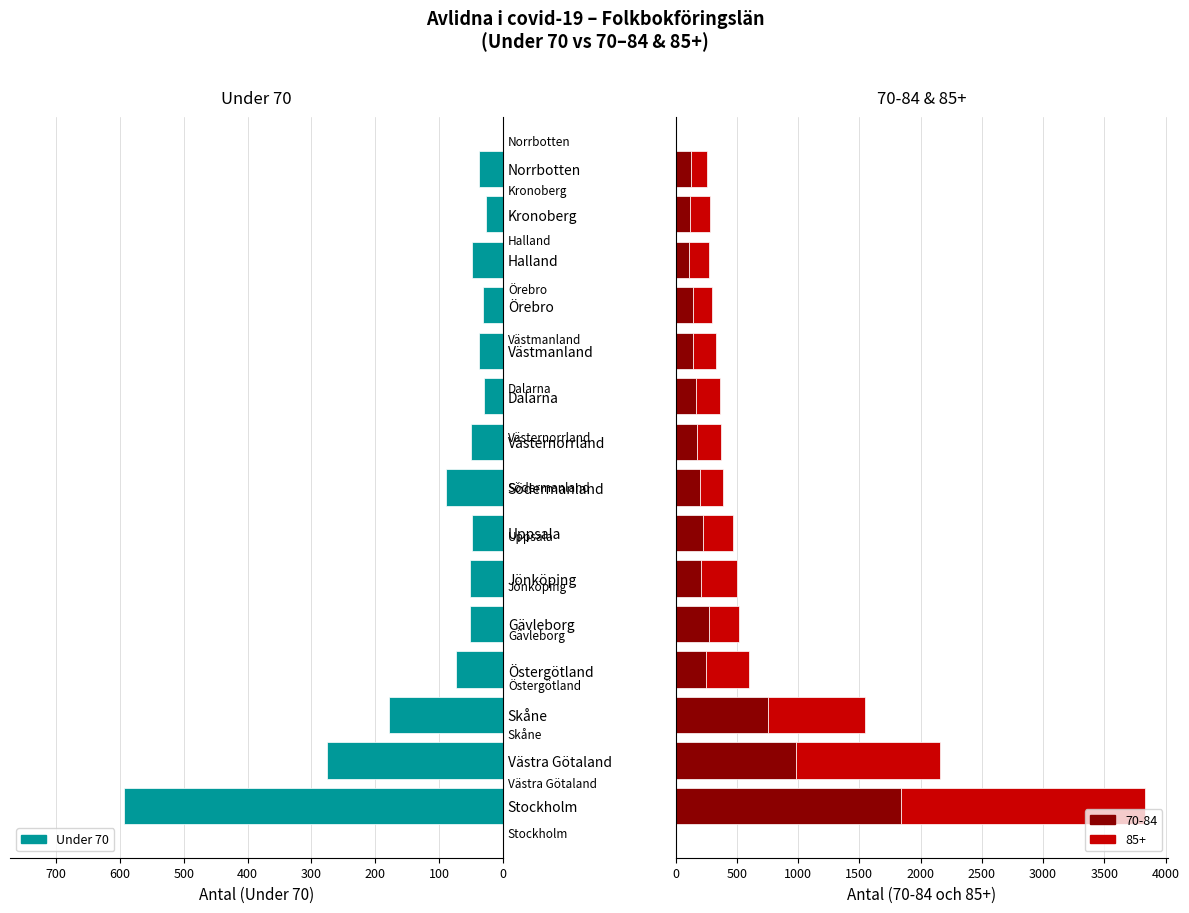

What is the difference between the second highest and second lowest values?

247